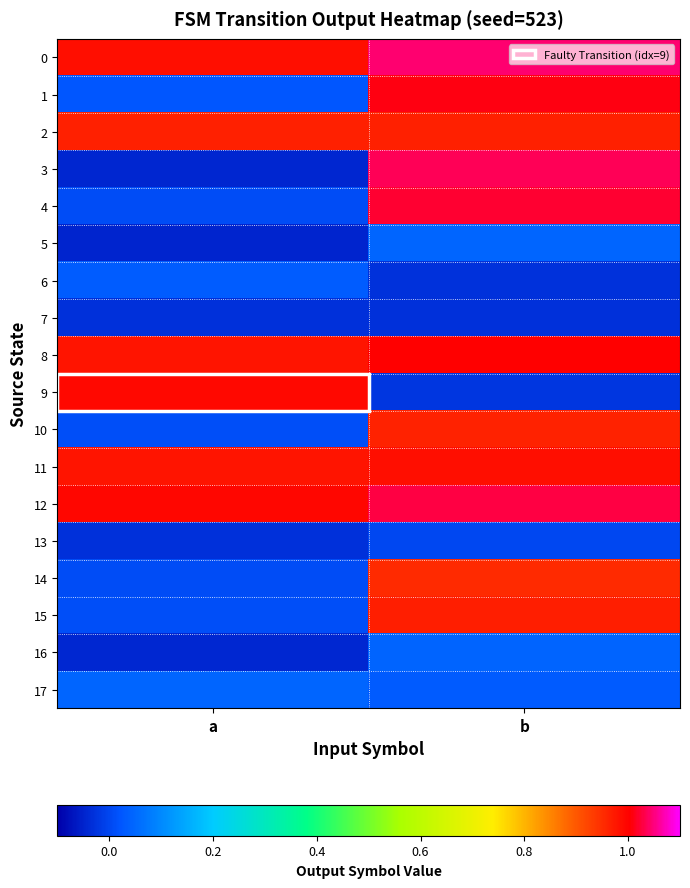

Rank the series by their maximum value, from lowest to highest.

7, 13, 6, 16, 17, 5, 14, 10, 2, 15, 11, 9, 8, 1, 4, 12, 3, 0